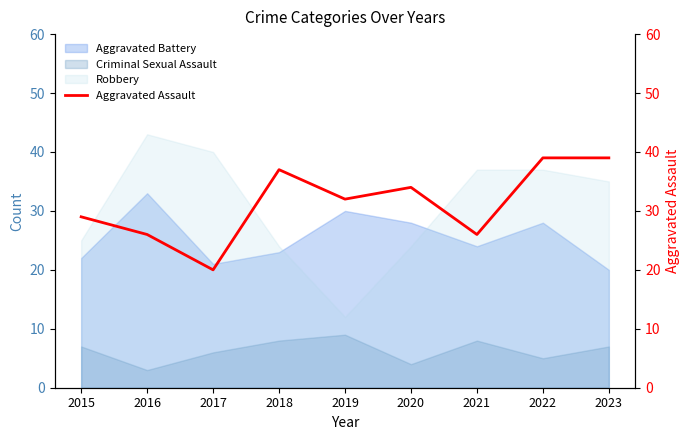

Which category has the highest value in the Aggravated Battery series?

2016